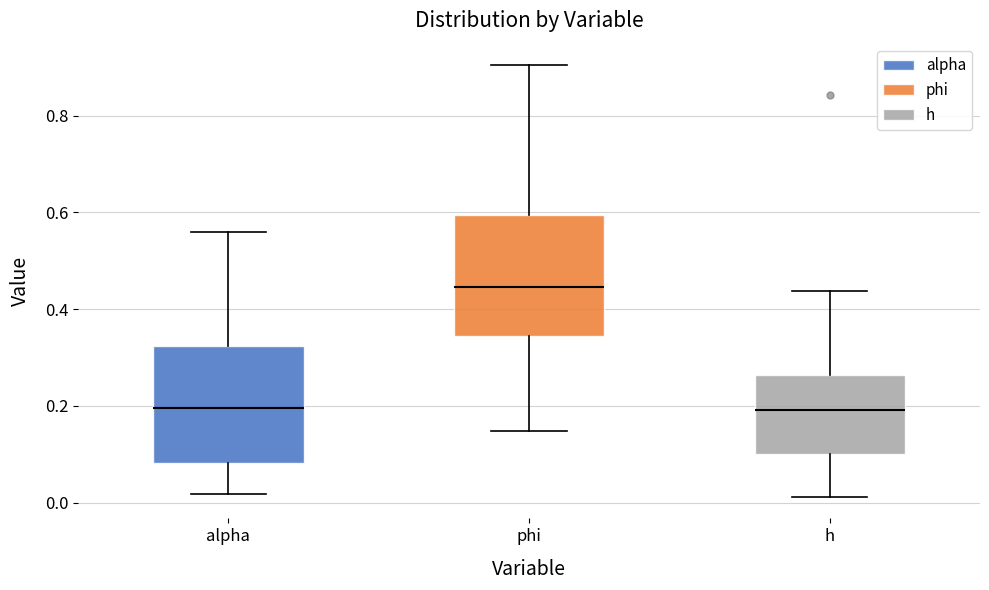

Which box has the highest median line?

phi